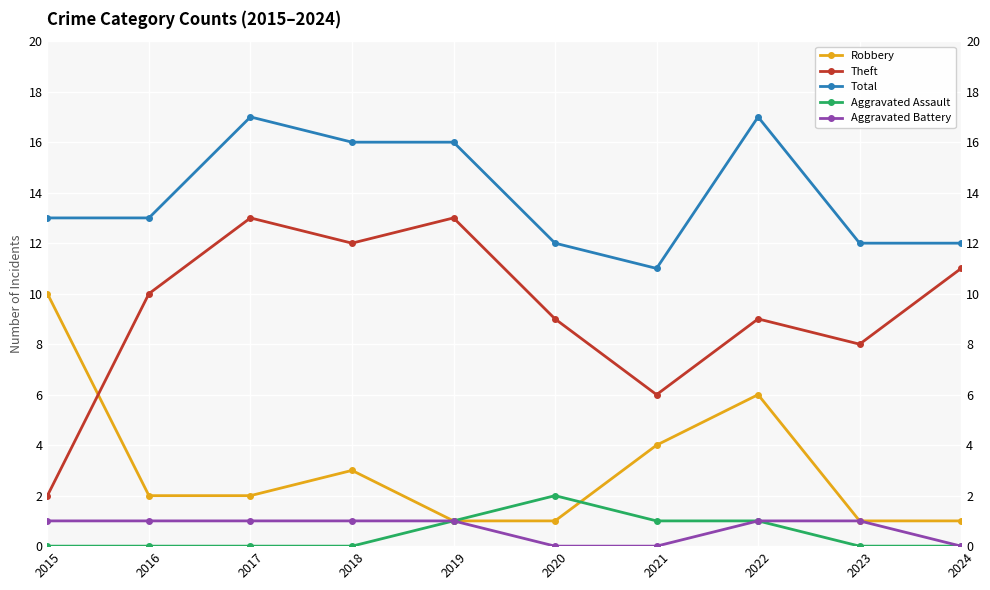

What is the sum of all Robbery values?

31